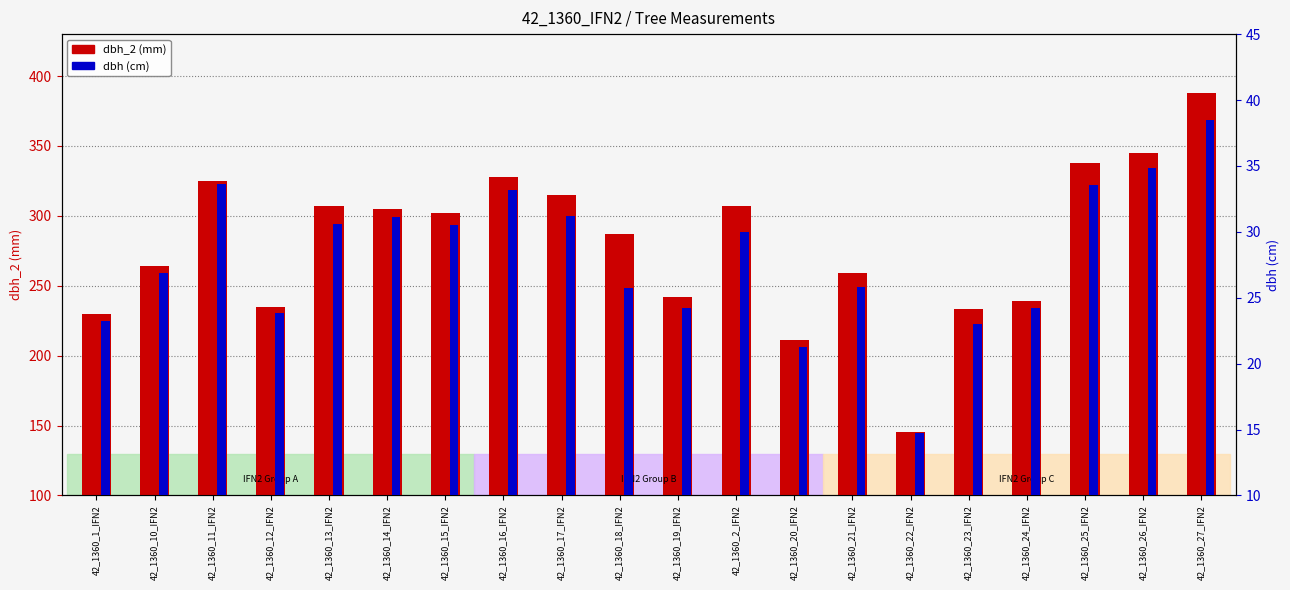

True or false: dbh_2 (mm) has a value of 95.0 at 42_1360_17_IFN2.

False